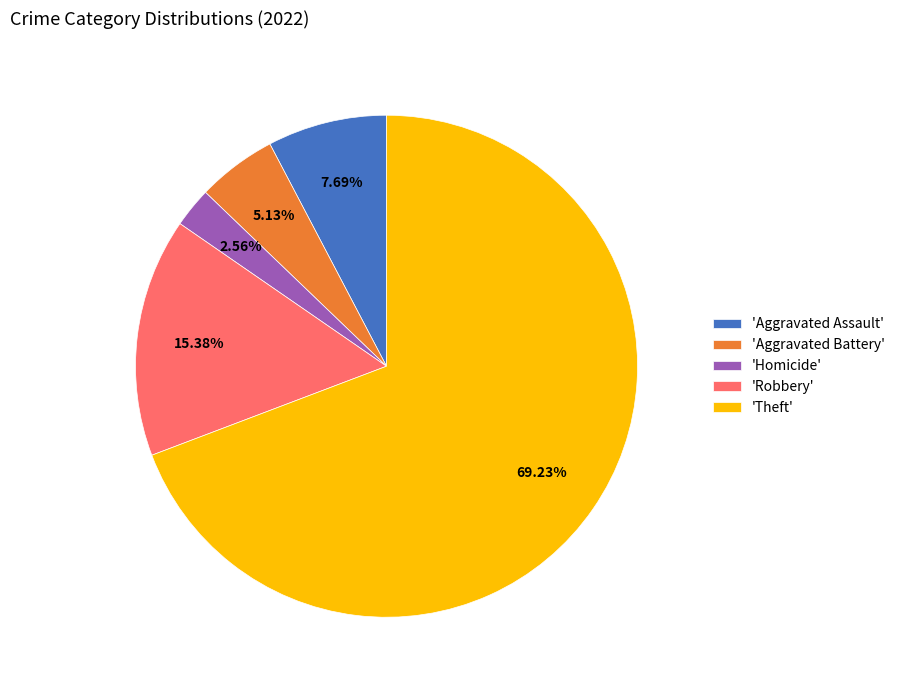

What is the smallest slice in the pie chart?

'Homicide'